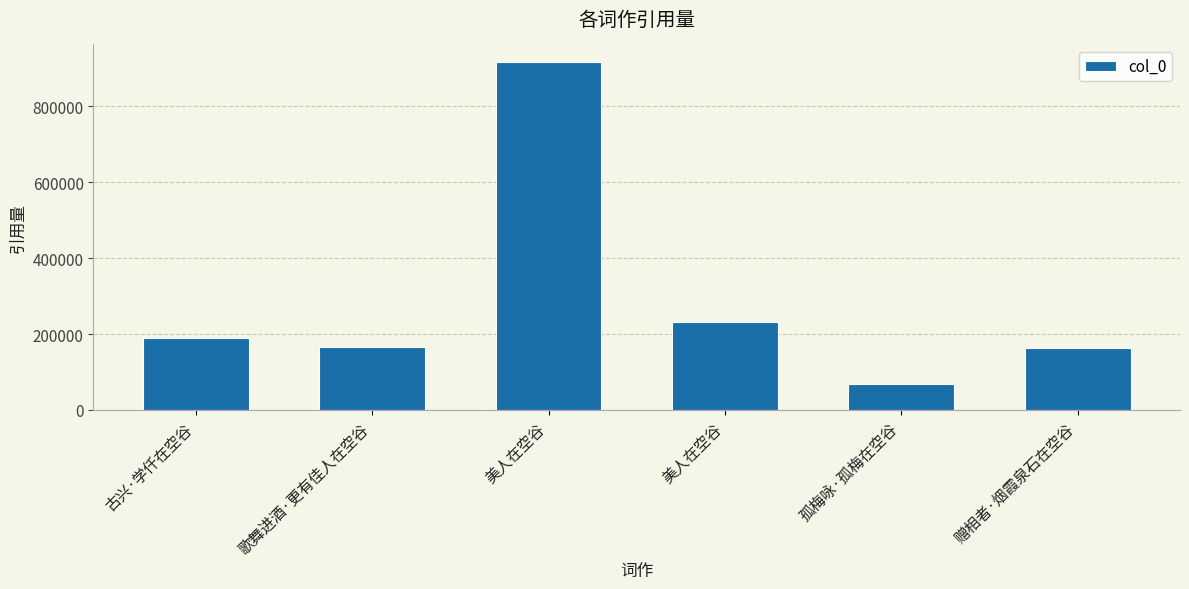

What is the difference between the values at 美人在空谷 and 赠相者·烟霞泉石在空谷?

755342